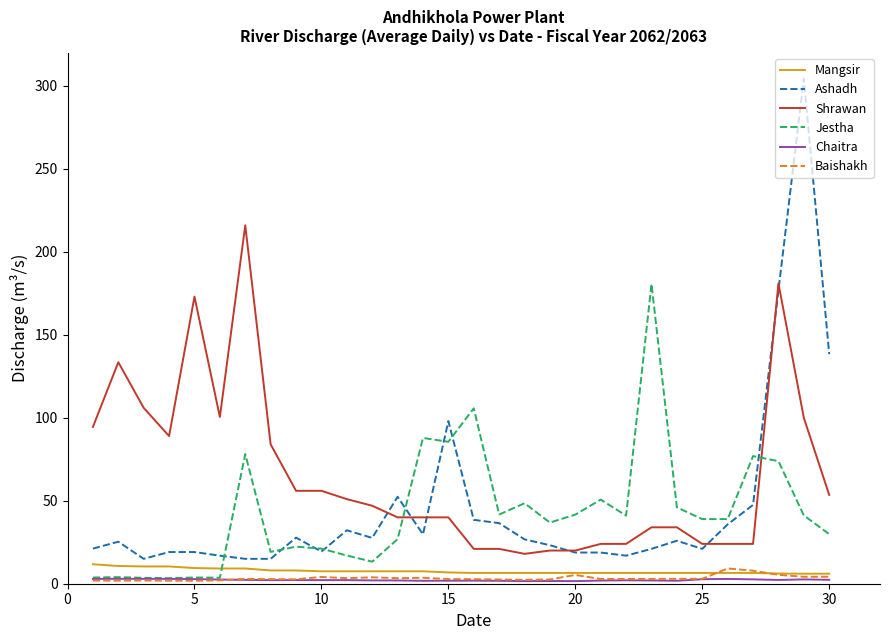

Which series has the largest total across all categories?

Shrawan